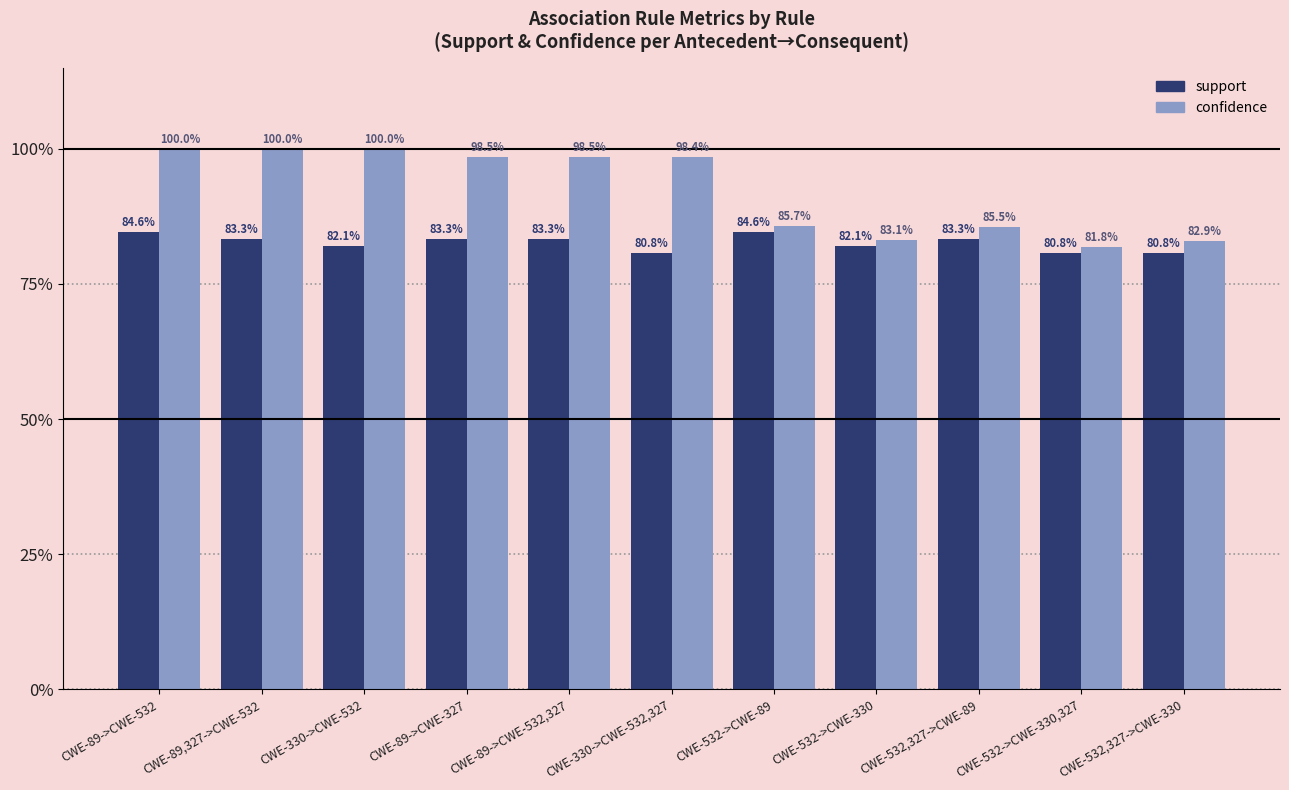

What is the maximum value for confidence?

1.0